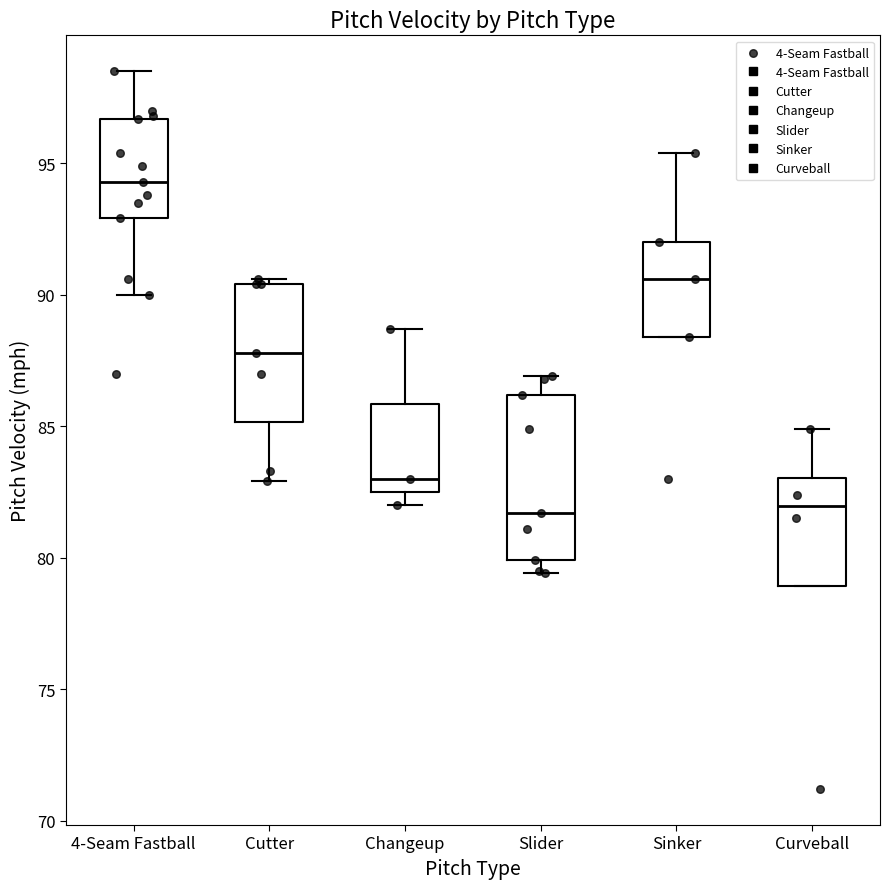

Reading left to right, transcribe this box plot: for each box, give where its median line is, the range the box spans, and where its two whiskers end, as read against the y-axis. The values are not printed on the chart, so give them approximately, as read against the axis.

4-Seam Fastball: median 94.5, box 93.0 to 96.5, whiskers 90.0 to 98.5
Cutter: median 88.0, box 85.0 to 90.5, whiskers 83.0 to 90.5 (just above the box's upper edge)
Changeup: median 83.0, box 82.5 to 86.0, whiskers 82.0 to 88.5
Slider: median 81.5, box 80.0 to 86.0, whiskers 79.5 to 87.0
Sinker: median 90.5, box 88.5 to 92.0, whiskers 88.5 to 95.5
Curveball: median 82.0, box 79.0 to 83.0, whiskers 79.0 to 85.0